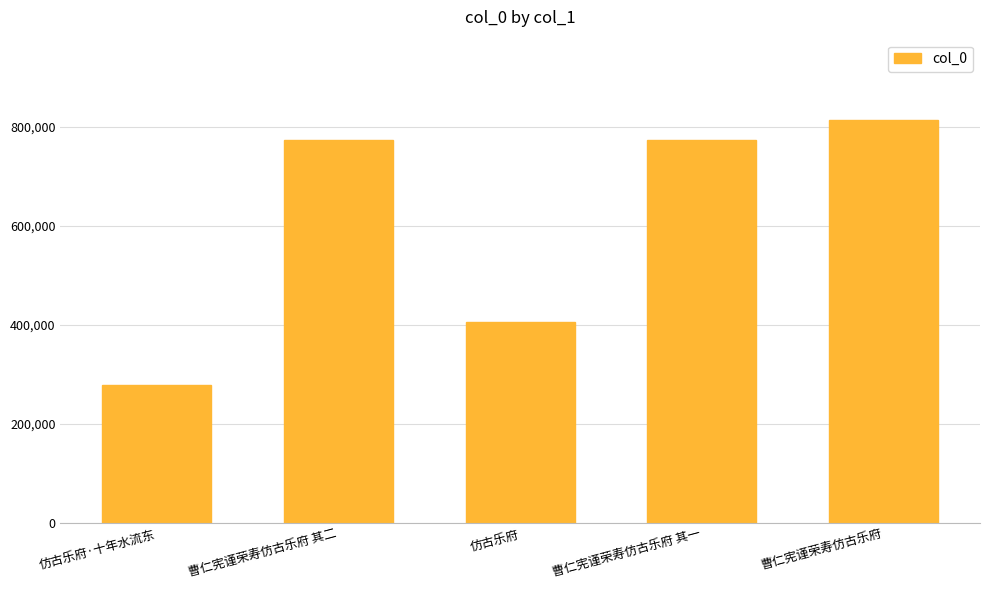

At which label is the value closest to 545999?

仿古乐府